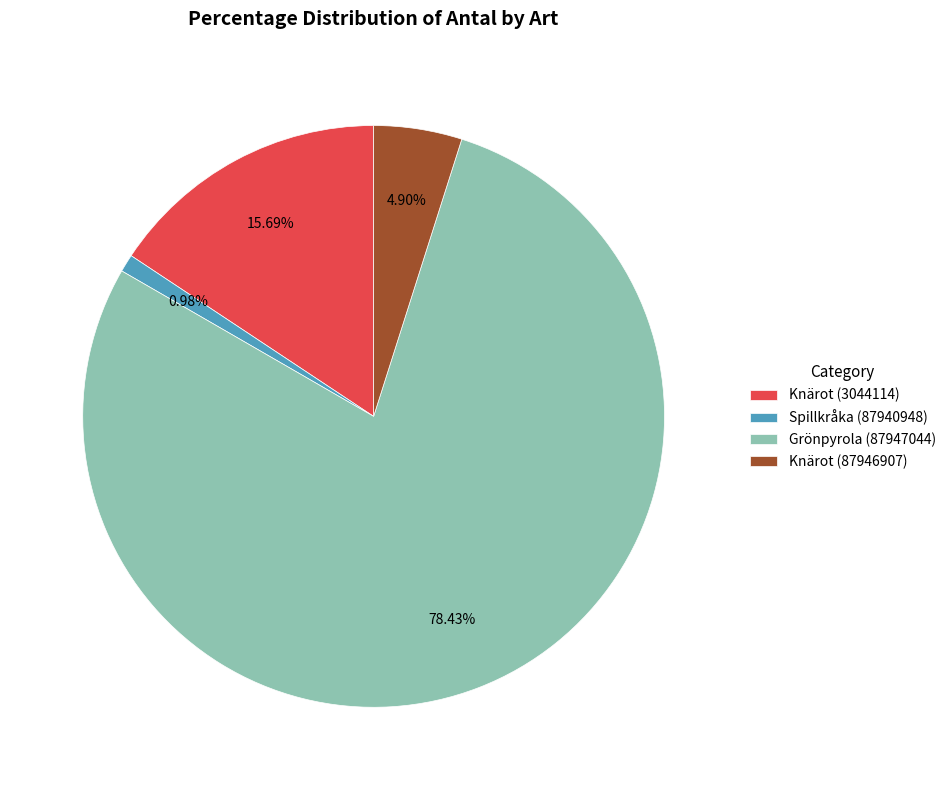

What is the largest slice in the pie chart?

Grönpyrola (87947044)